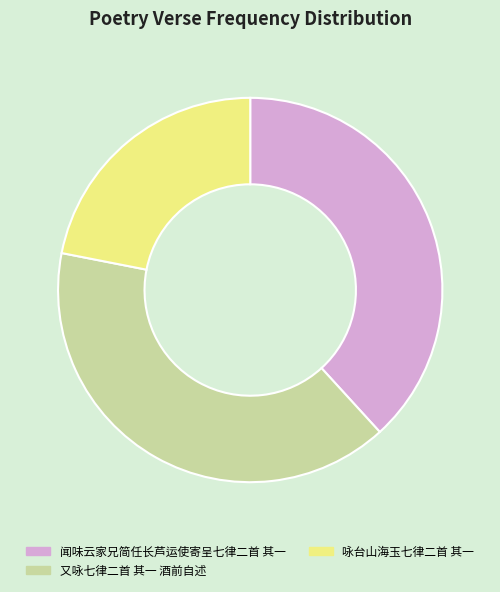

Does 又咏七律二首 其一 酒前自述 represent more than half of the total?

No